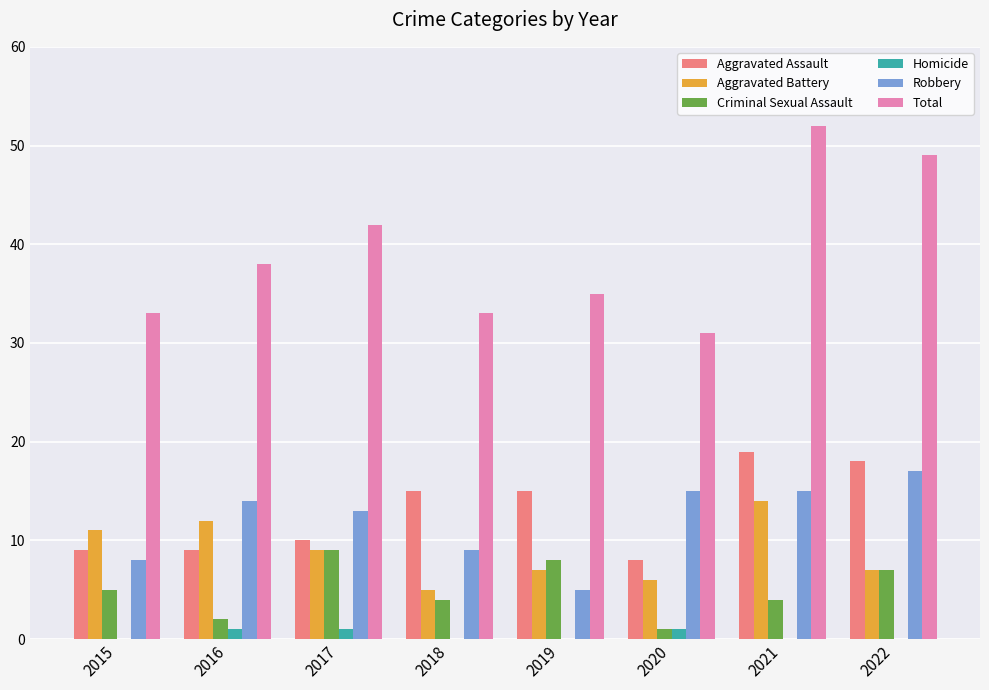

Which series has the largest total across all categories?

Total